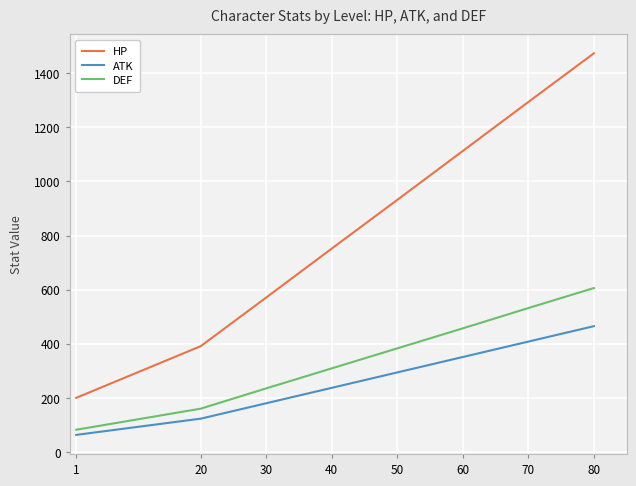

What is the sum of the DEF values at 50 and 40?

692